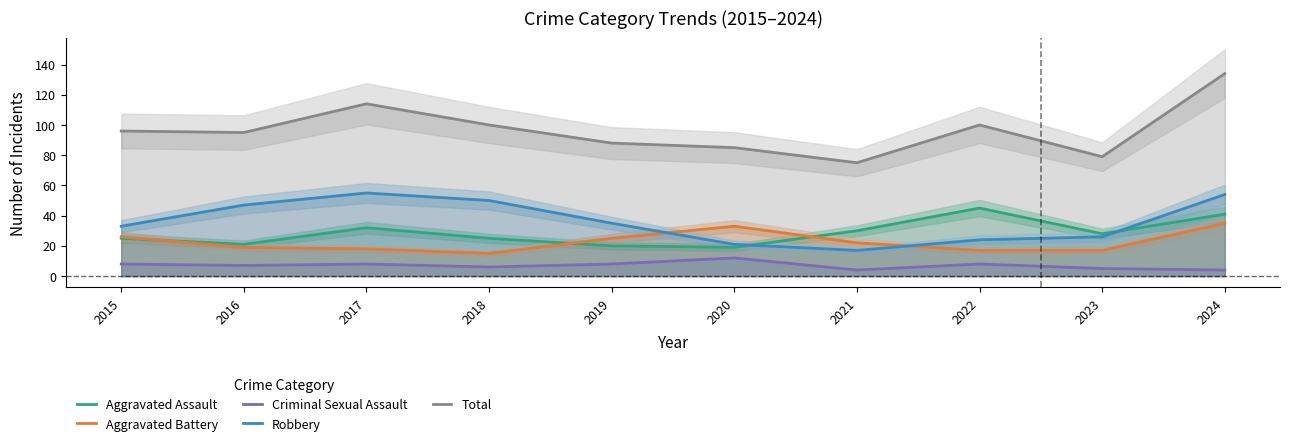

Which series has the largest range (max minus min)?

Total